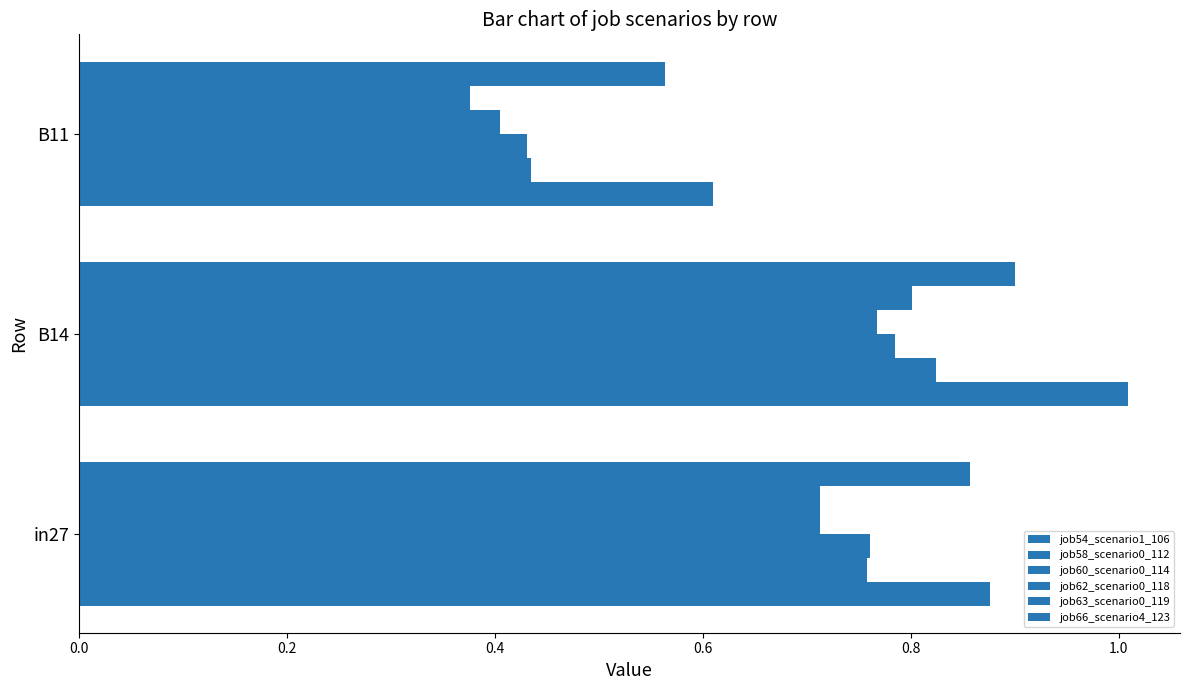

How many series are shown in this chart?

6